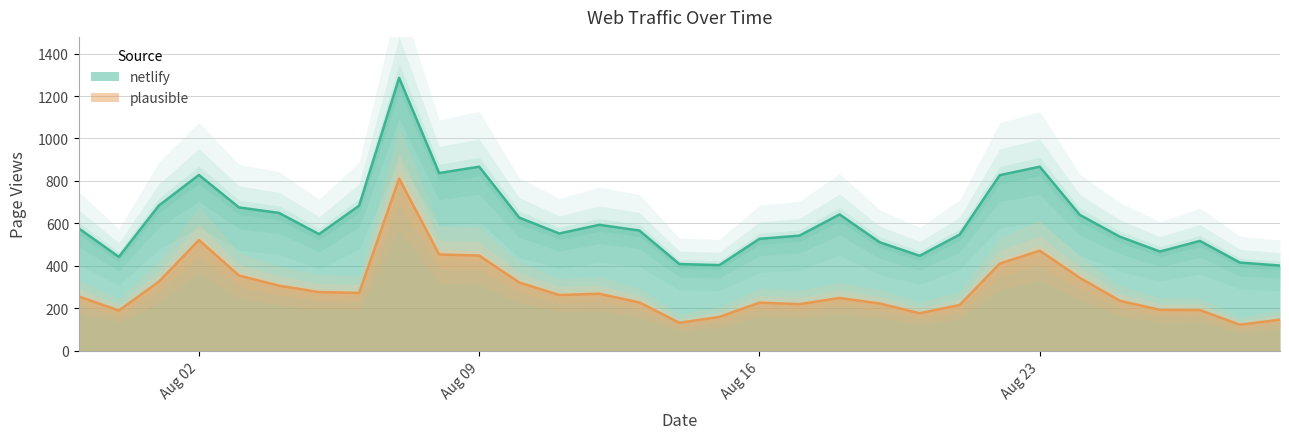

Which category has the lowest value in the plausible series?

2021-08-28